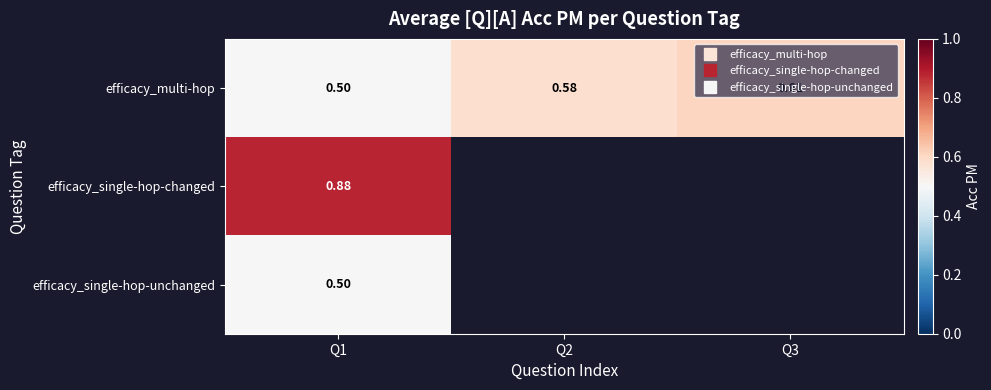

The efficacy_multi-hop series shows 0.4 at Q2. True or false?

False